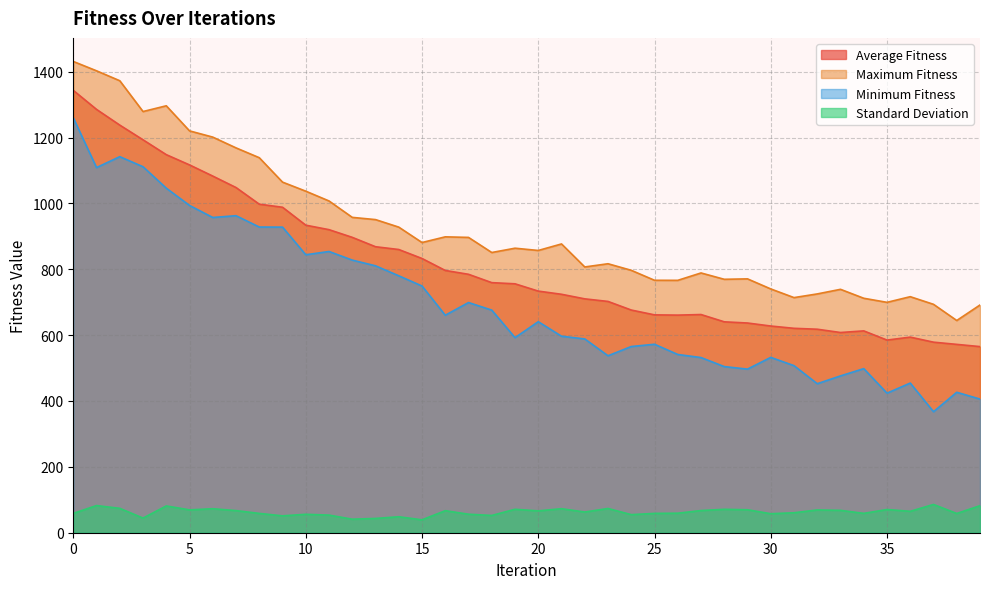

What are all the series names shown in the legend?

Average Fitness, Maximum Fitness, Minimum Fitness, Standard Deviation